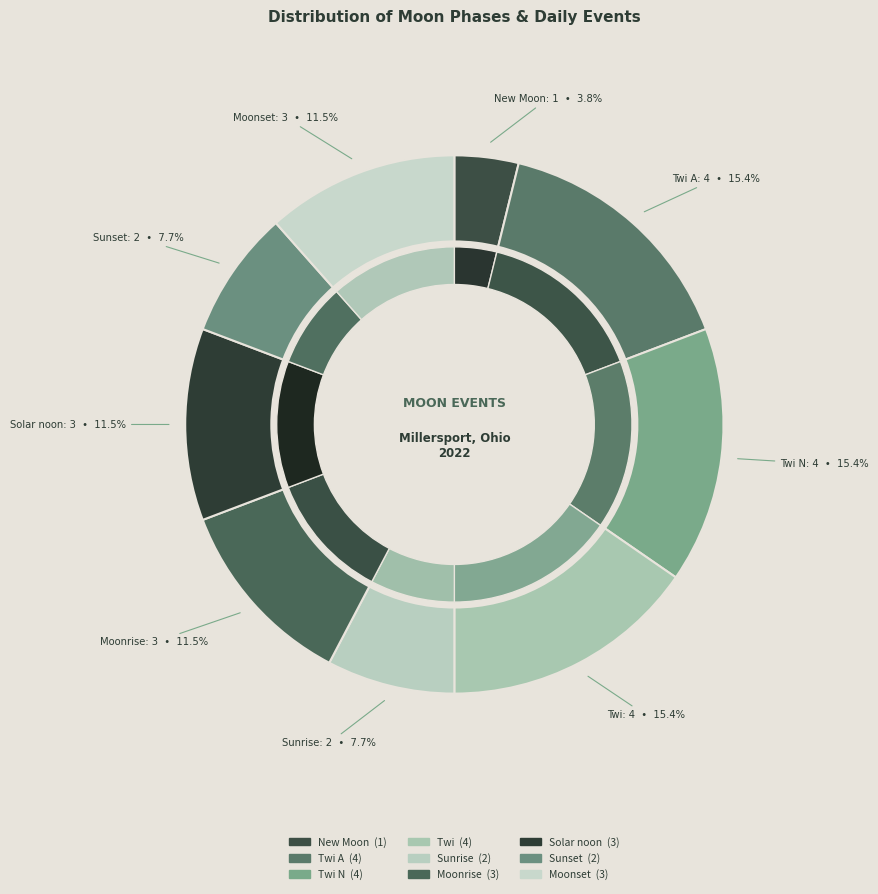

Combined, what portion of the pie is Sunset and Sunrise?

15.4%